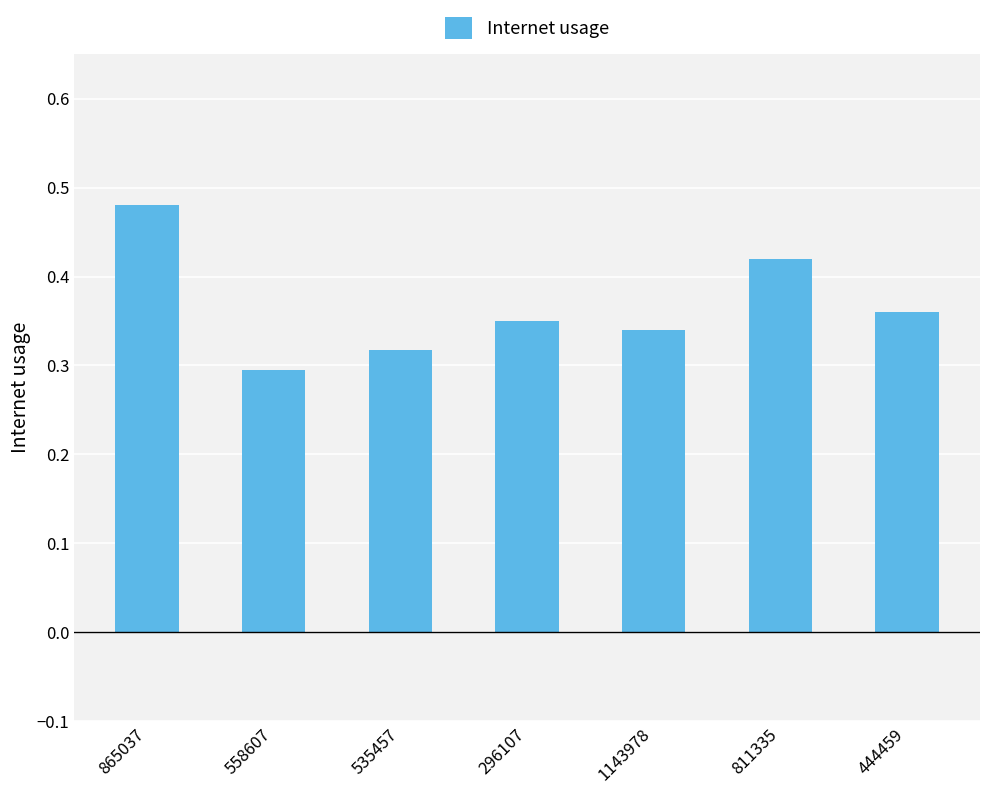

What is the label of the 1st bar from the right?

444459